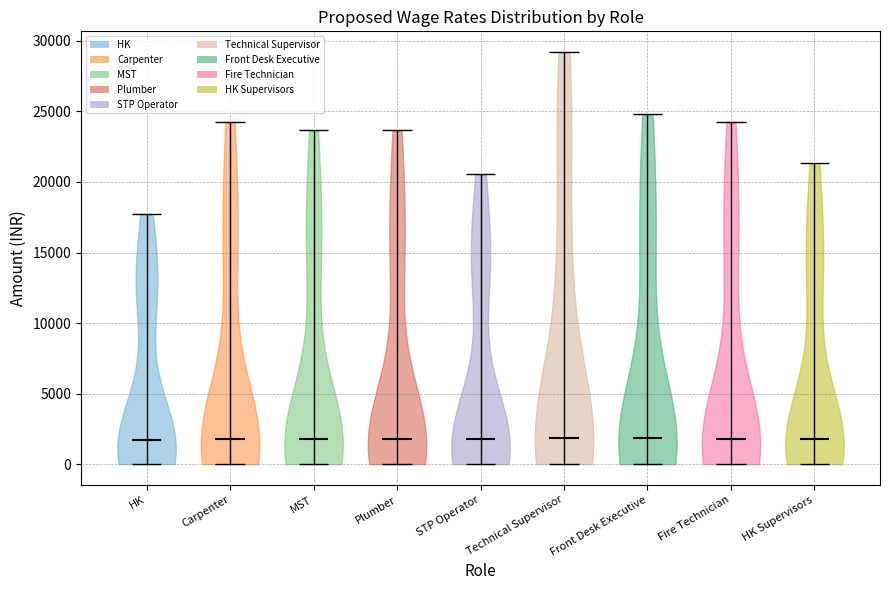

Reading left to right, read every violin against the y-axis: where its median line is, and the lowest and highest points it reaches. The values are not printed on the chart, so give them approximately, as read against the axis.

HK: median line 1500, lowest point 0, highest point 17500
Carpenter: median line 2000, lowest point 0, highest point 24500
MST: median line 2000, lowest point 0, highest point 23500
Plumber: median line 2000, lowest point 0, highest point 23500
STP Operator: median line 2000, lowest point 0, highest point 20500
Technical Supervisor: median line 2000, lowest point 0, highest point 29000
Front Desk Executive: median line 2000, lowest point 0, highest point 25000
Fire Technician: median line 2000, lowest point 0, highest point 24500
HK Supervisors: median line 2000, lowest point 0, highest point 21500